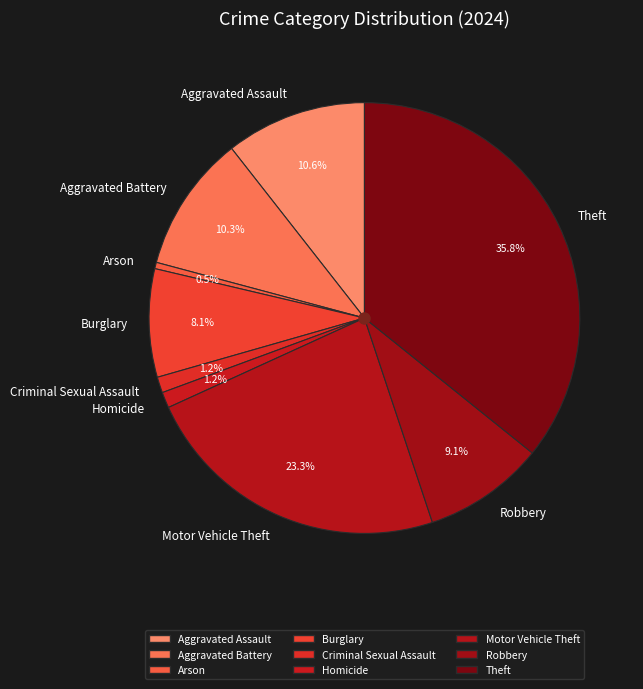

What is the smallest slice in the pie chart?

Arson